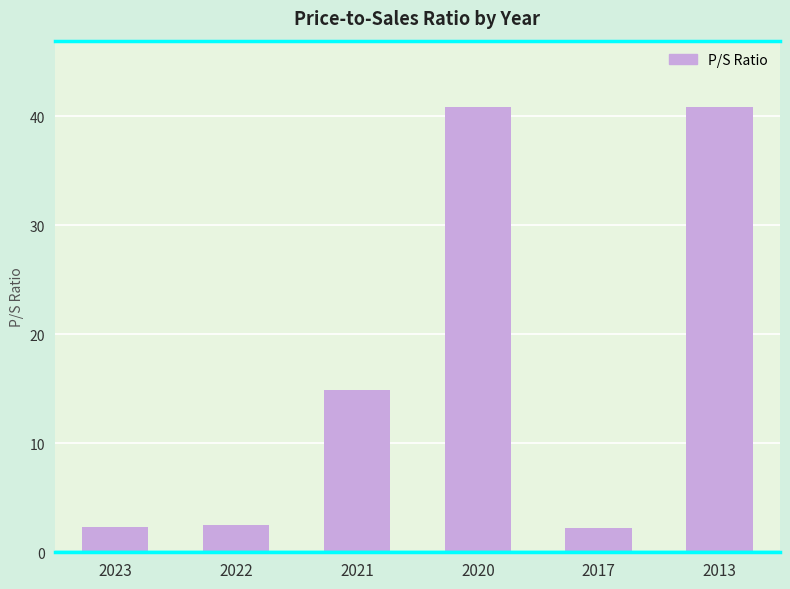

Between 2017 and 2013, which is larger?

2013